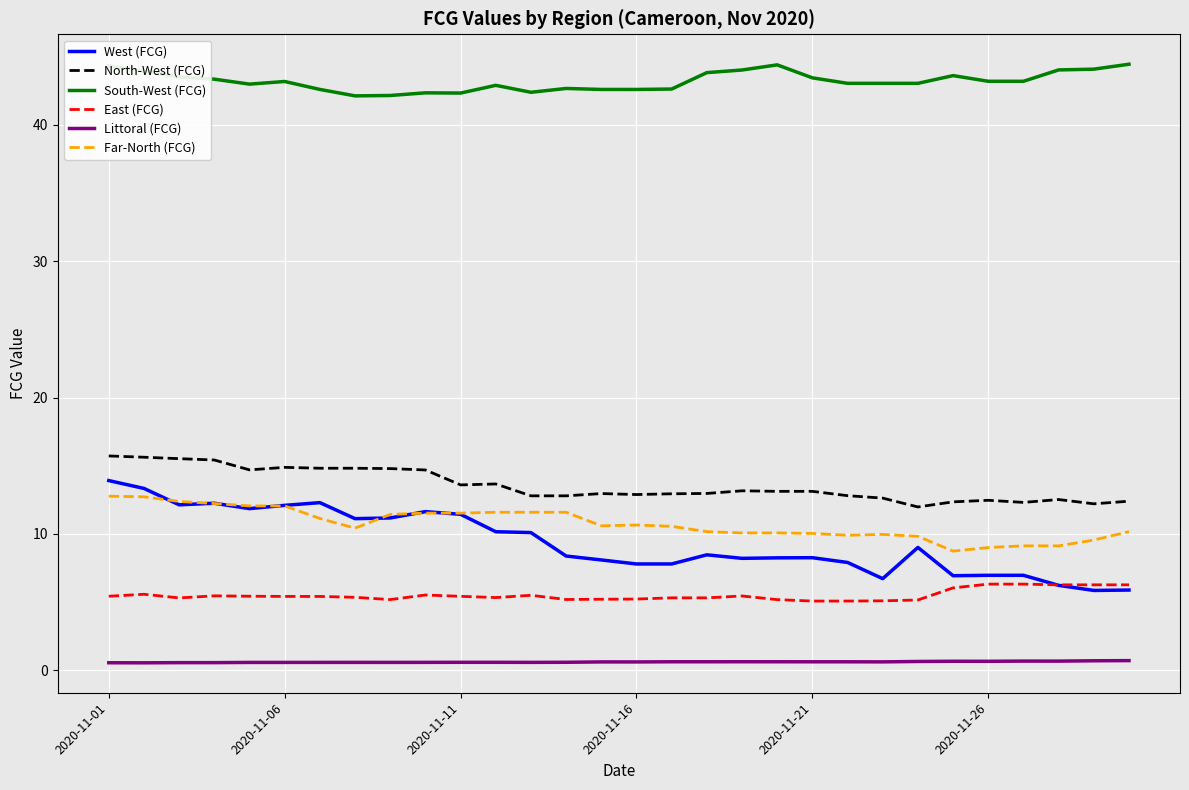

Which series has the largest total across all categories?

South-West (FCG)